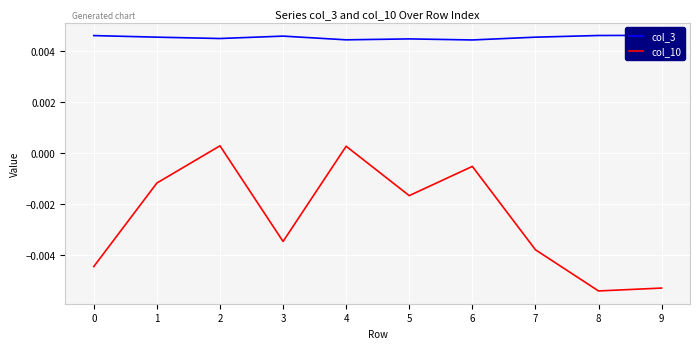

Between 7 and 8, which series saw the biggest shift?

col_10